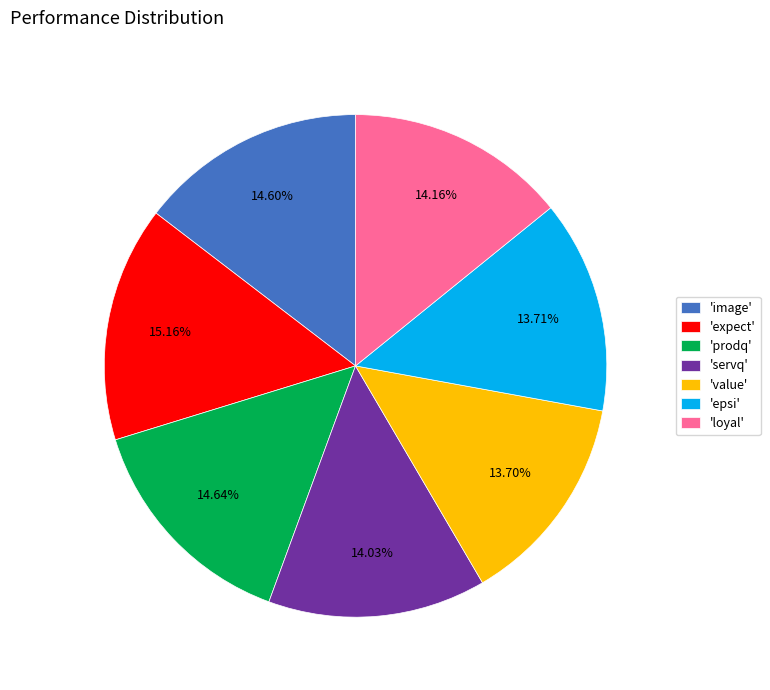

Count the number of slices in the pie.

7